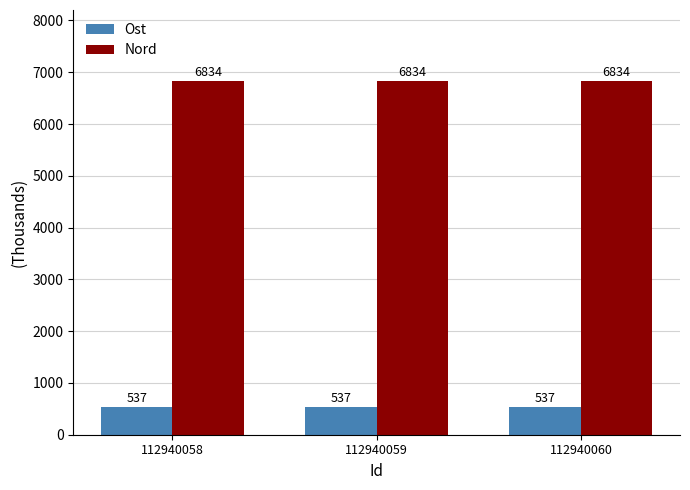

The value of Ost at 112940058 is 537.9. True or false?

True